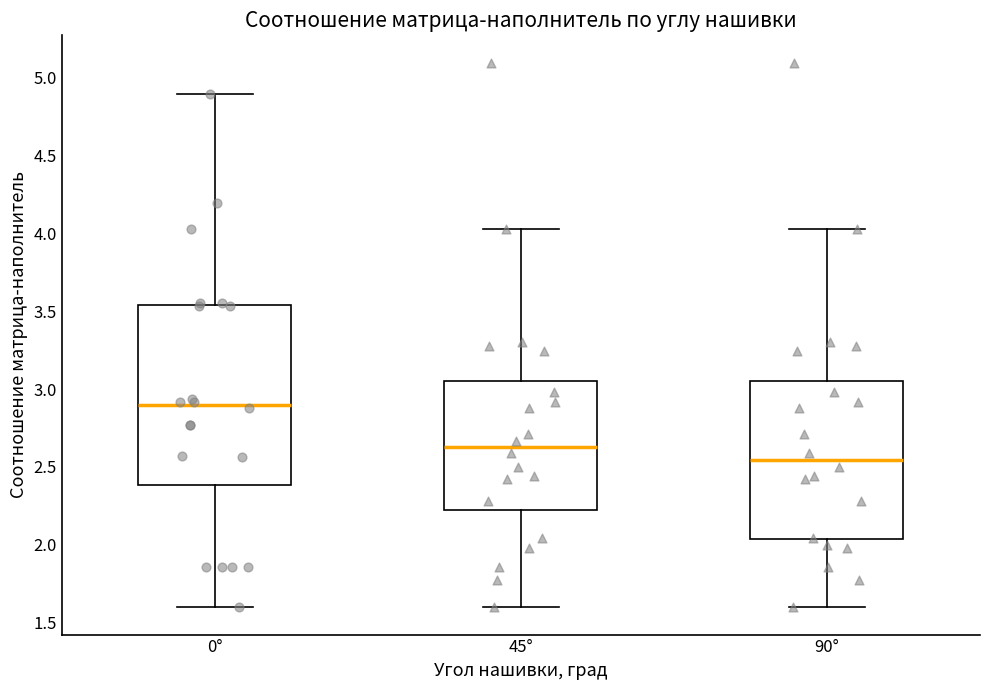

Reading left to right, transcribe this box plot: for each box, give where its median line is, the range the box spans, and where its two whiskers end, as read against the y-axis. The values are not printed on the chart, so give them approximately, as read against the axis.

0°: median 2.90, box 2.40 to 3.55, whiskers 1.60 to 4.90
45°: median 2.65, box 2.20 to 3.05, whiskers 1.60 to 4.05
90°: median 2.55, box 2.05 to 3.05, whiskers 1.60 to 4.05